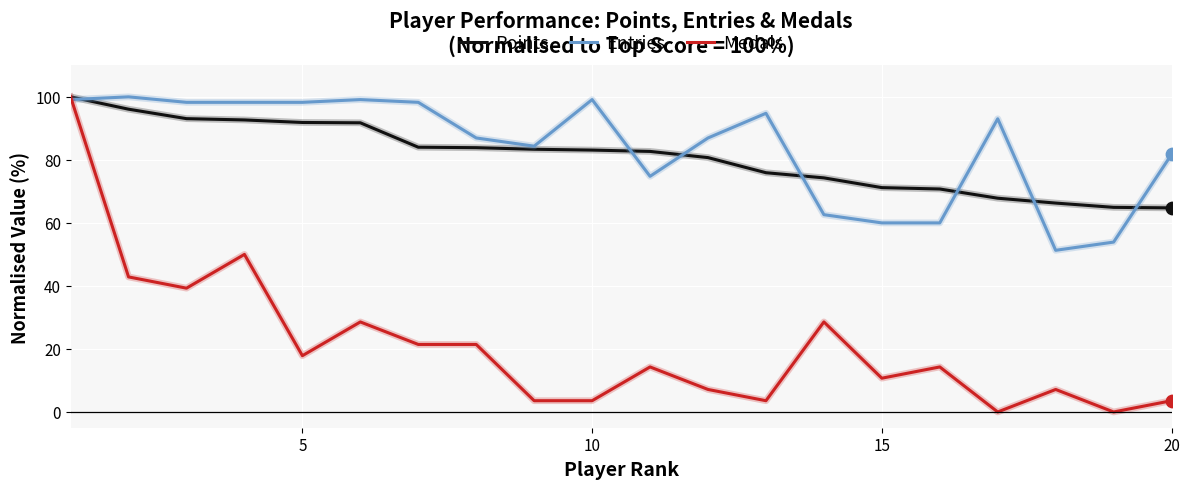

Which series has the largest range (max minus min)?

Medals